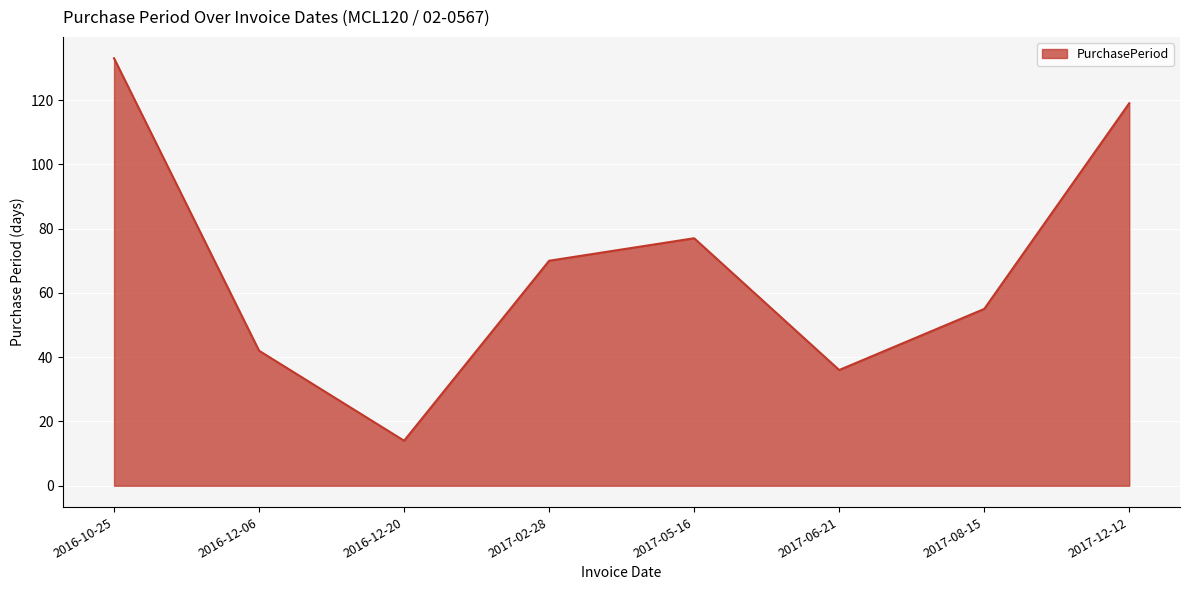

List the labels in order of value, largest first.

2016-10-25, 2017-12-12, 2017-05-16, 2017-02-28, 2017-08-15, 2016-12-06, 2017-06-21, 2016-12-20